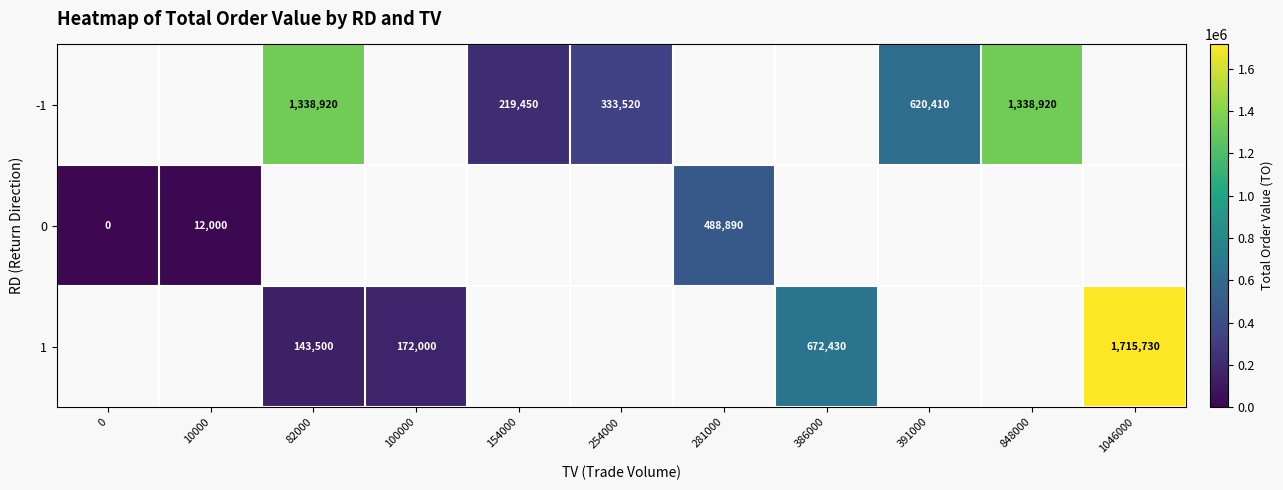

The 0 series shows 12000 at 10000. True or false?

True